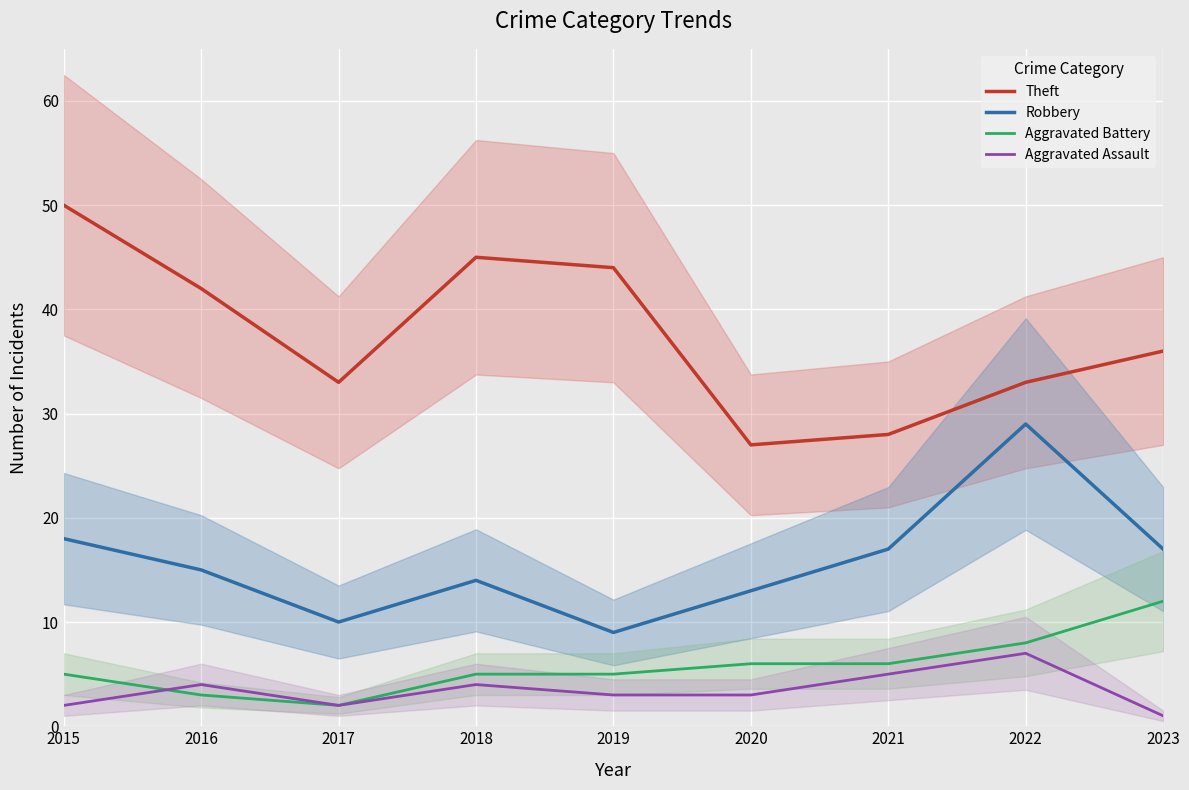

Where is Theft nearest to the value 38?

2023